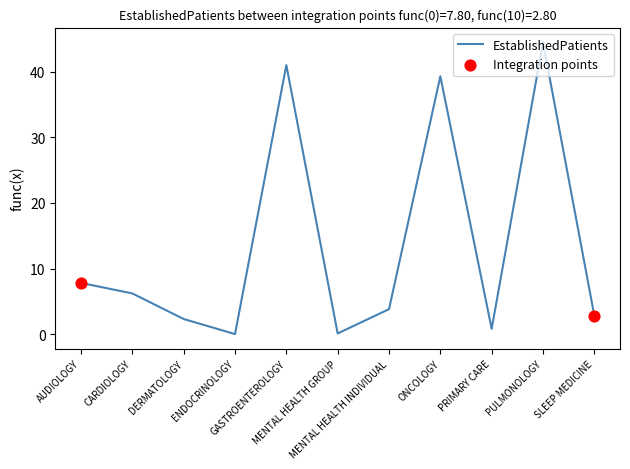

What is the change in value from DERMATOLOGY to MENTAL HEALTH GROUP?

-2.2